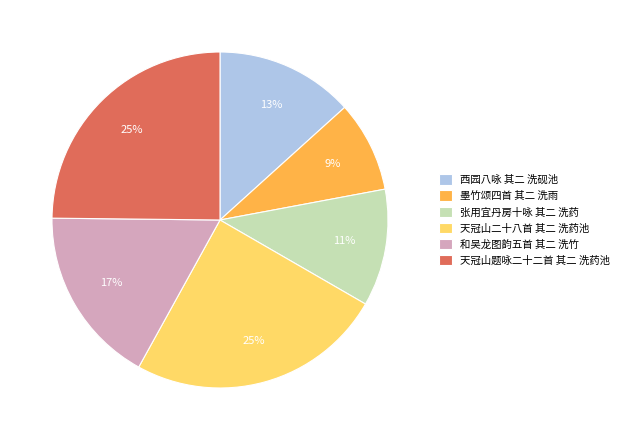

Which category has the smallest portion of the pie?

墨竹颂四首 其二 洗雨